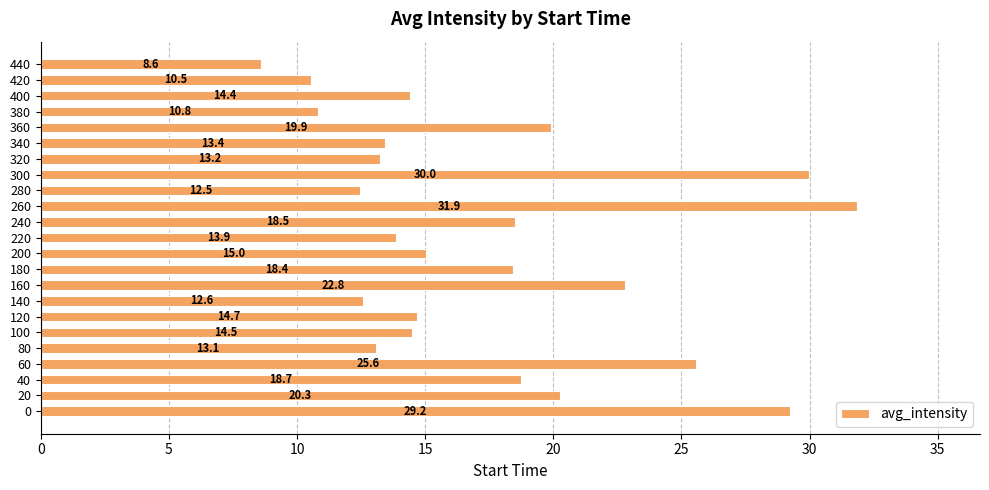

Is it true that the value at 160 is 22.8?

True